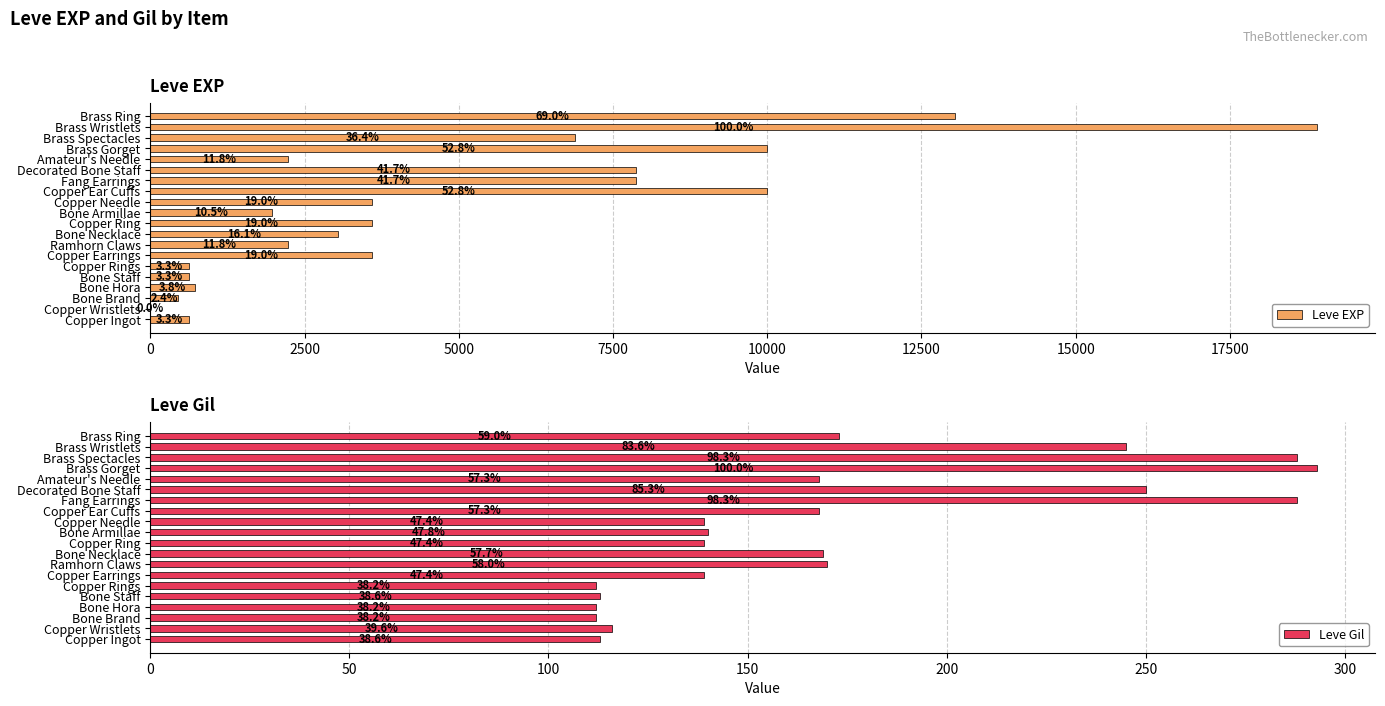

How many values in the Leve Gil series exceed 168?

8